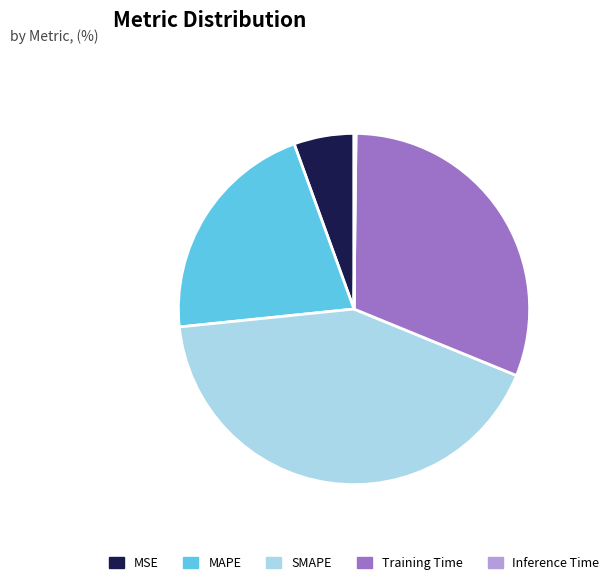

Does any single category account for the majority?

No